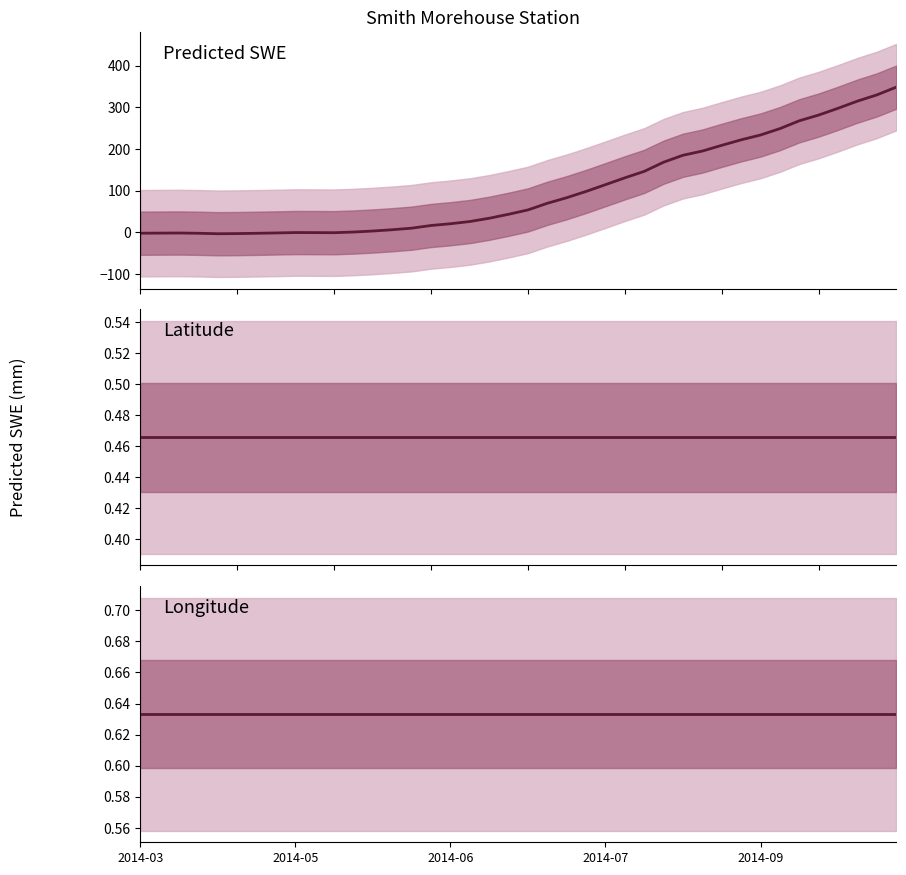

What is the highest value of the Longitude series?

0.6